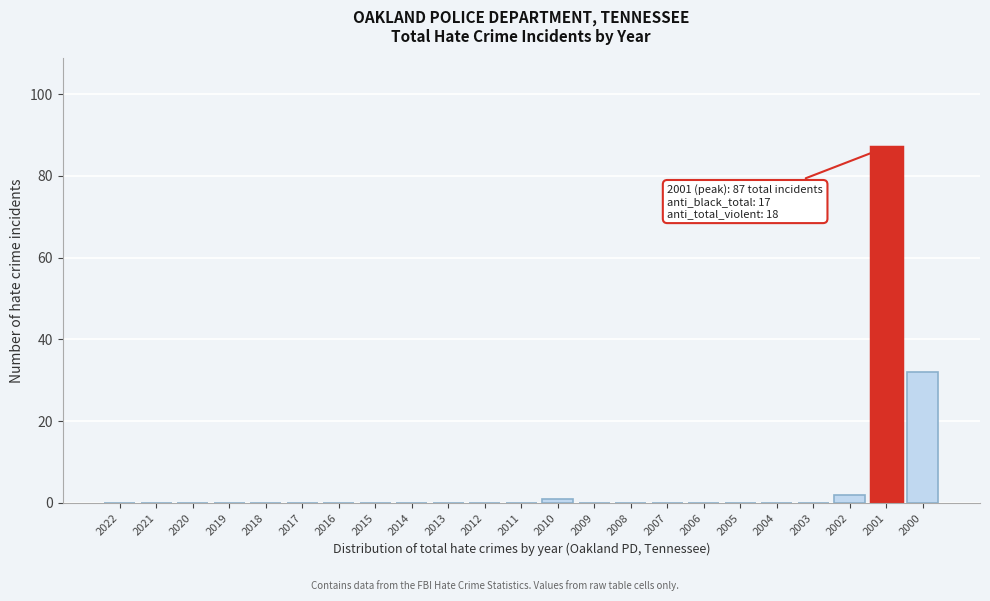

Reading left to right, list all the values displayed in this chart.

2022=0	2021=0	2020=0	2019=0	2018=0	2017=0	2016=0	2015=0	2014=0	2013=0	2012=0	2011=0	2010=1	2009=0	2008=0	2007=0	2006=0	2005=0	2004=0	2003=0	2002=2	2001=87	2000=32